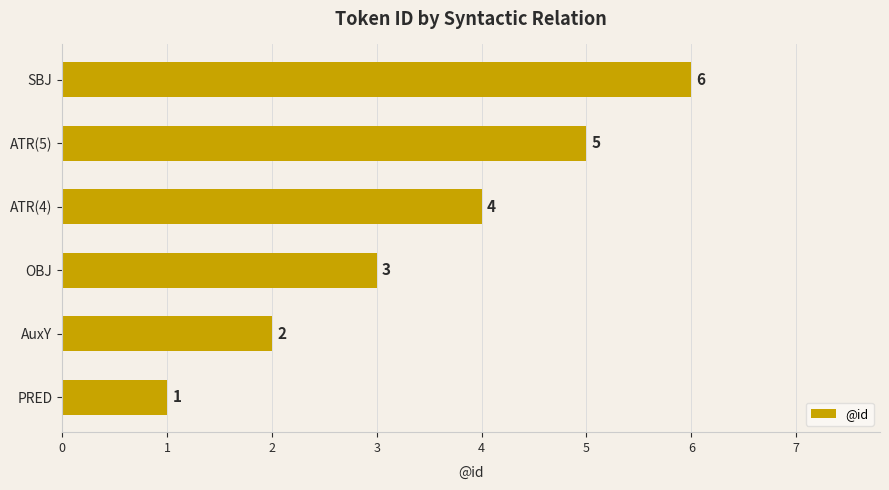

True or false: the data shows 2 at AuxY.

True